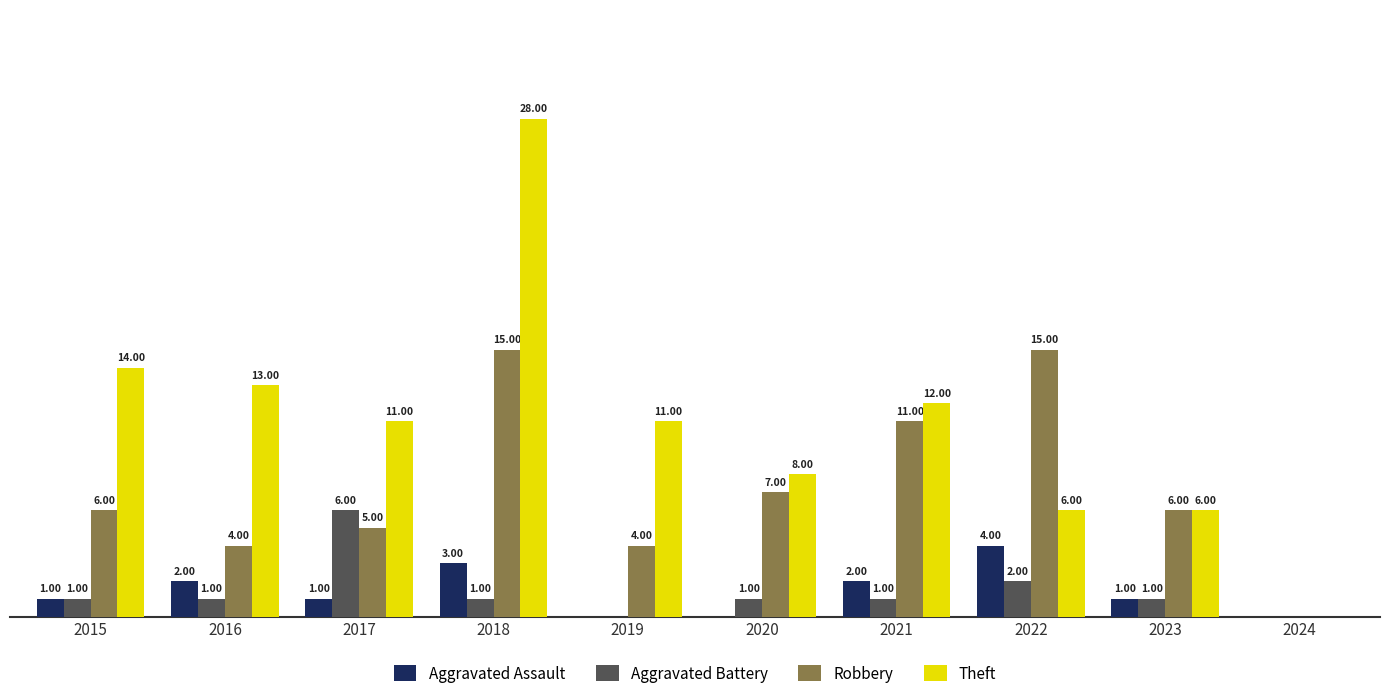

Which series has the largest range (max minus min)?

Theft